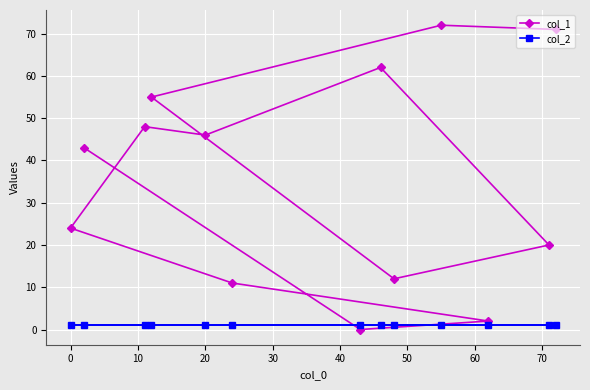

Reading left to right, extract all data points from this chart.

col_1: 24	43	48	55	46	11	0	62	12	72	2	20	71
col_2: 1	1	1	1	1	1	1	1	1	1	1	1	1